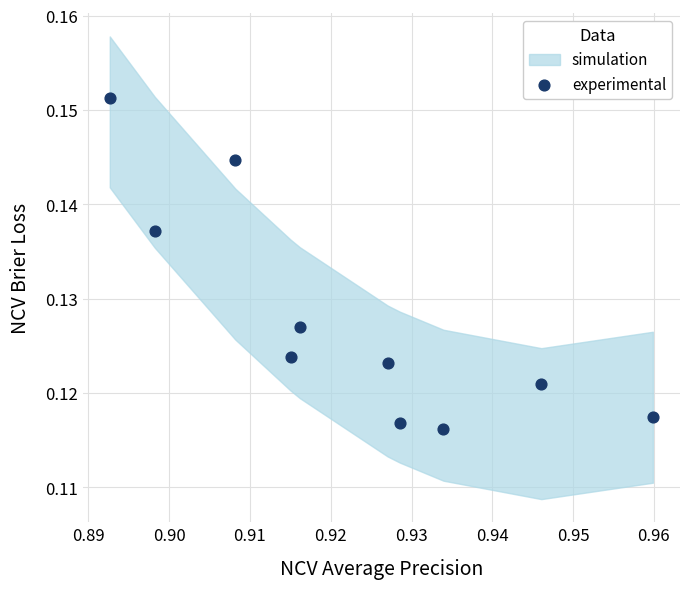

What is the average X value?

0.9